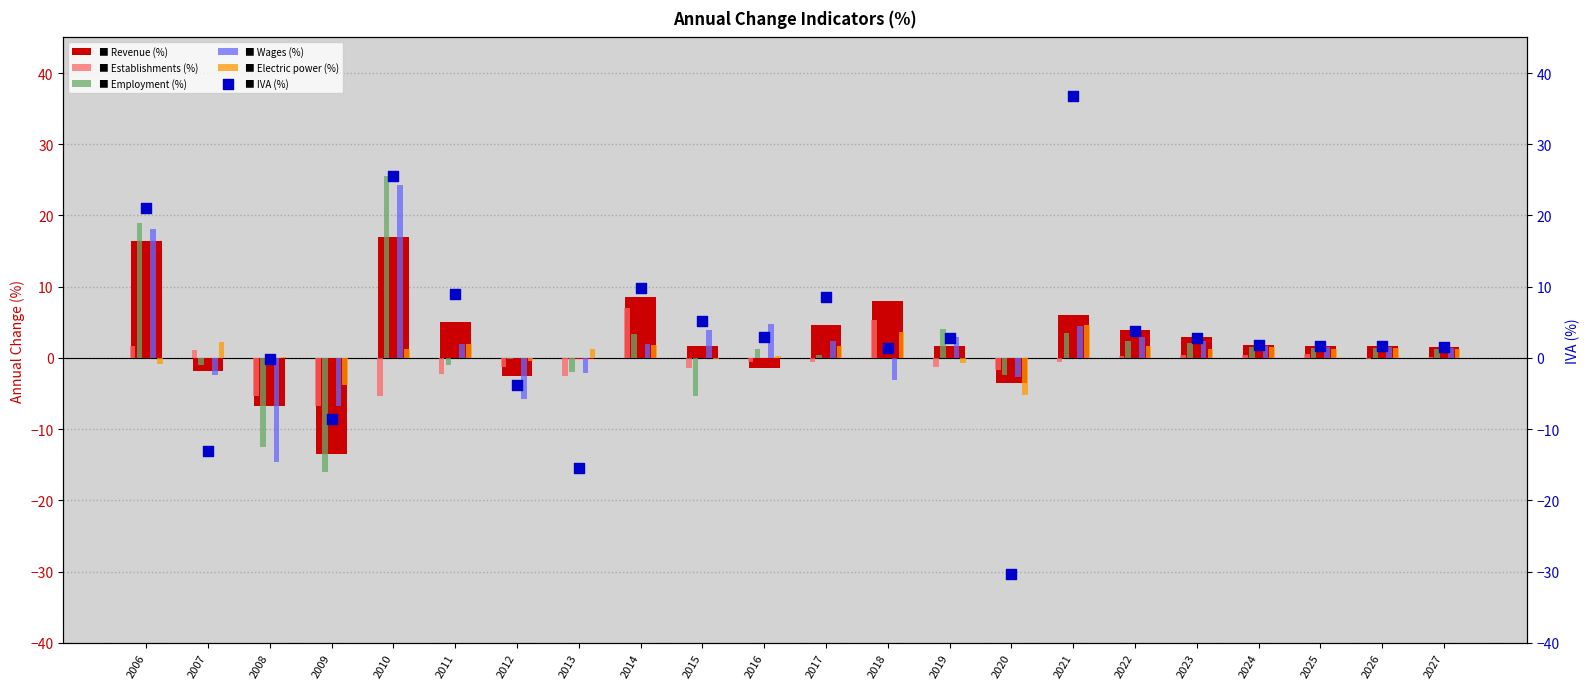

Which series contains the lowest Y value?

IVA (%)